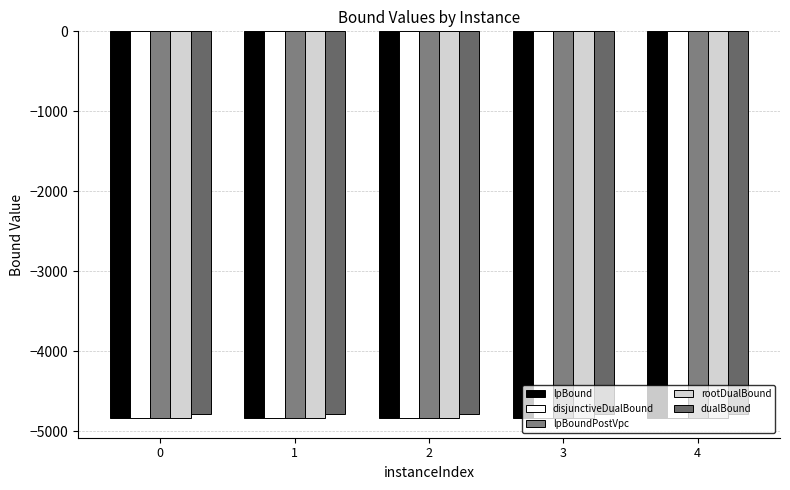

Are the bars grouped side by side (vs. stacked)?

Yes